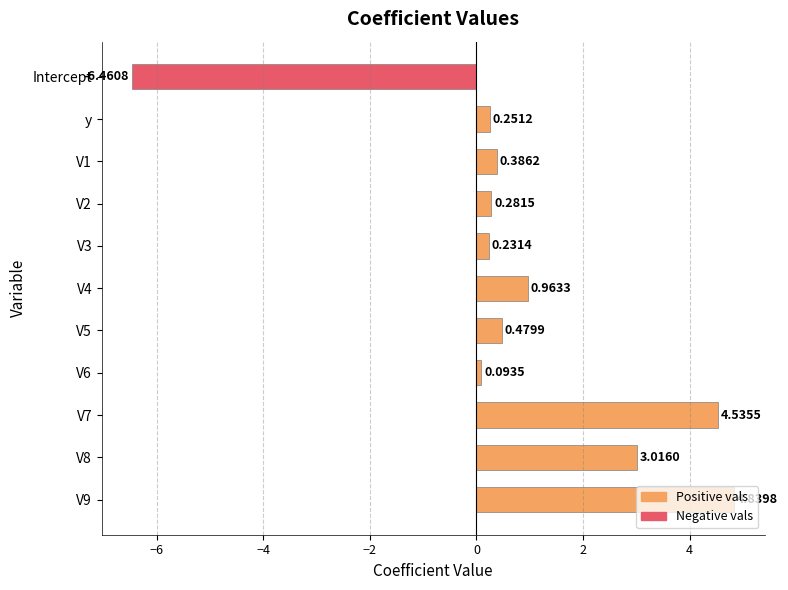

Which category has the lowest value across all series?

Intercept